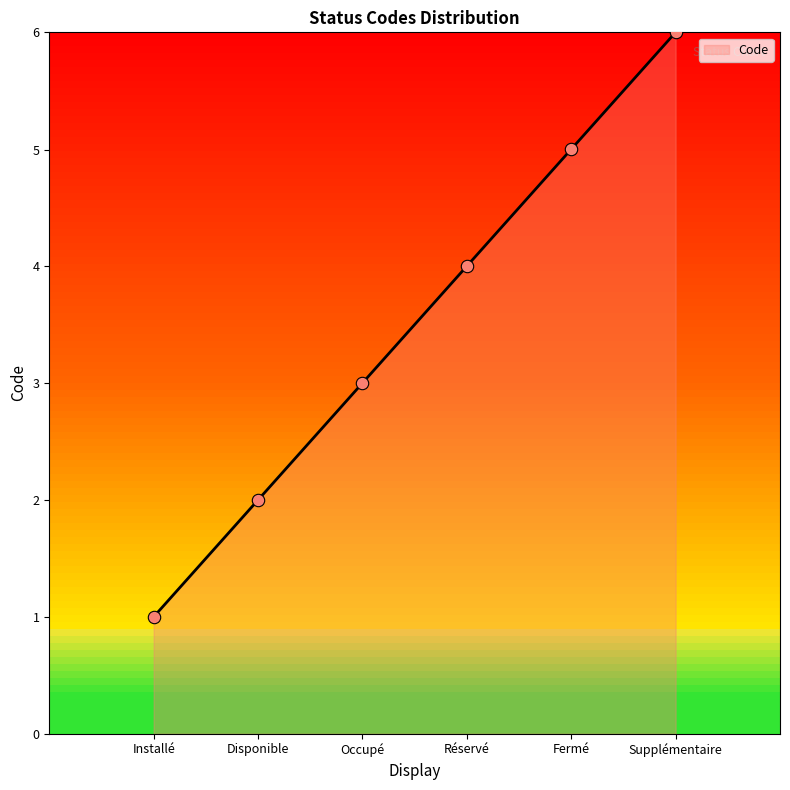

What is the ratio of the value at Réservé to the value at Installé?

4.0